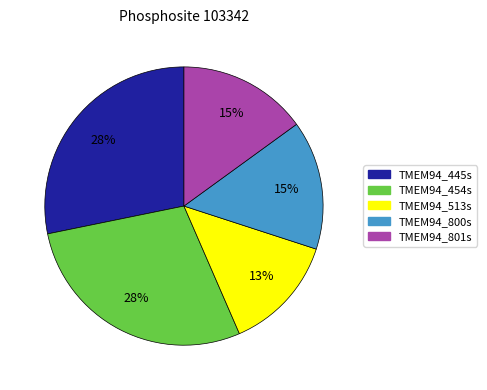

Which has a higher value, TMEM94_445s or TMEM94_800s?

TMEM94_445s